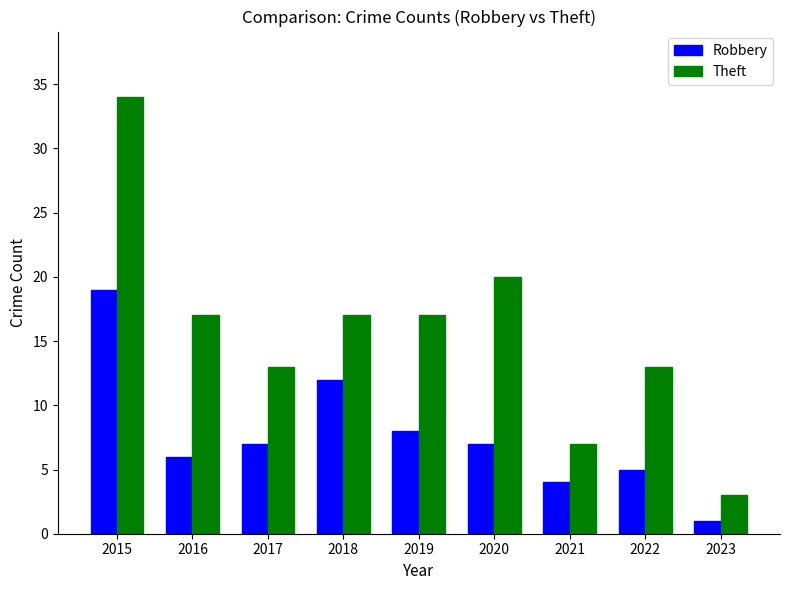

What is the difference between the highest and lowest values at 2017?

6